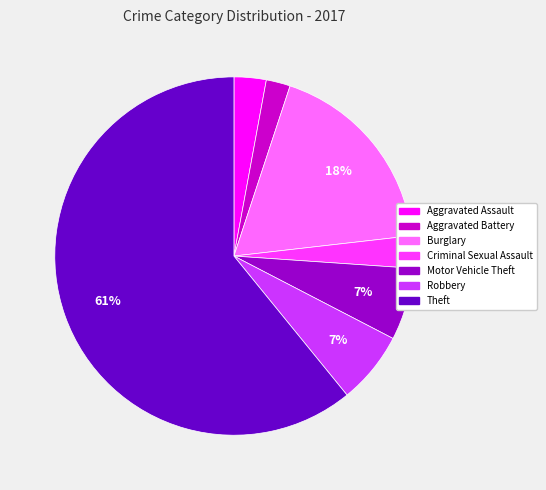

Is it true that Robbery is 12% of the pie?

False